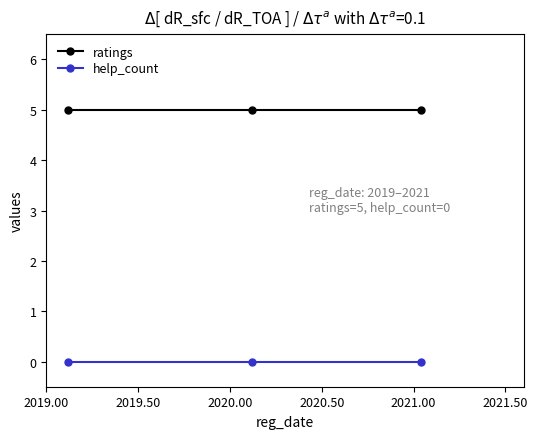

What is the minimum value for ratings?

5